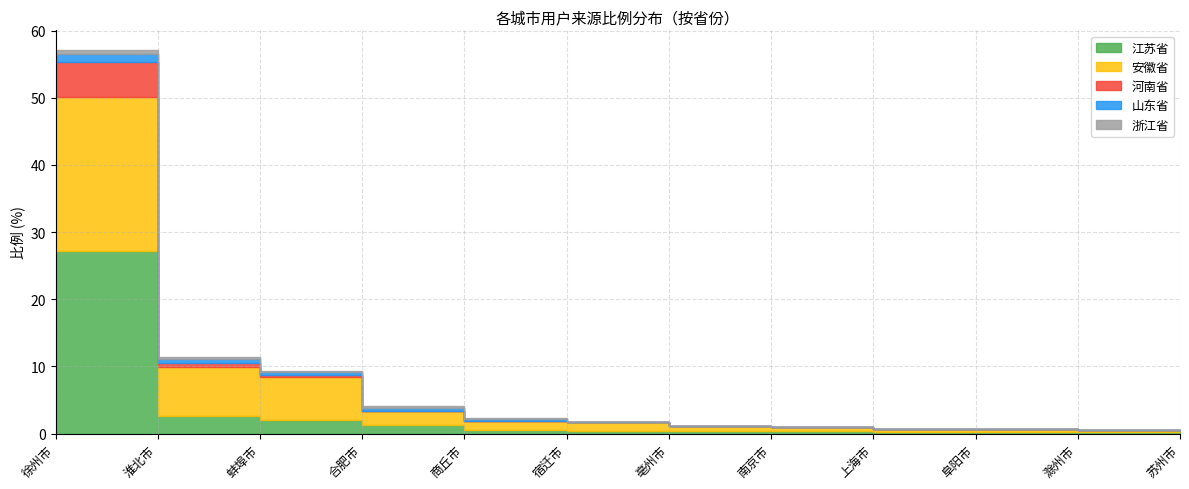

True or false: 山东省 has a value of 0.8 at 滁州市.

False